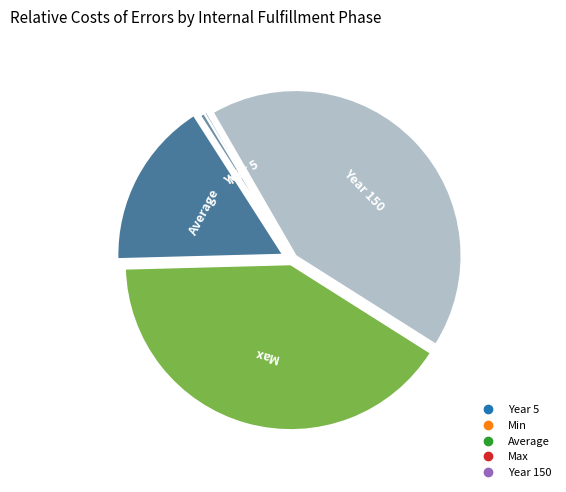

How many segments does this pie chart have?

5